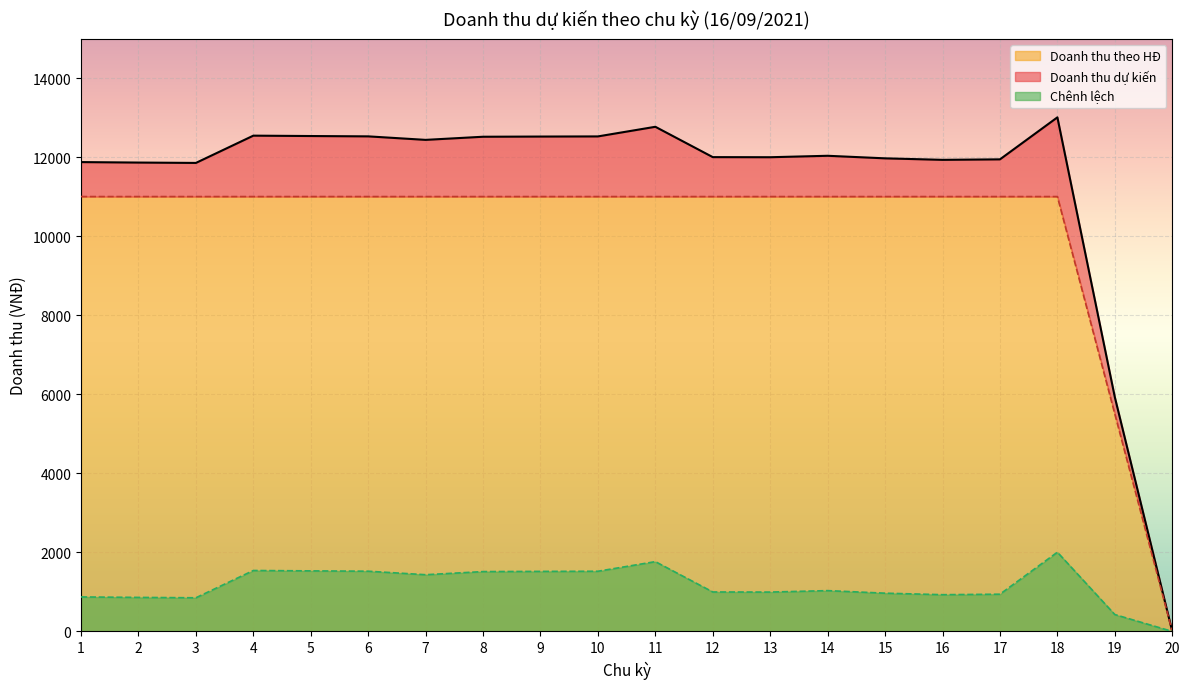

How many data points does each series have?

20